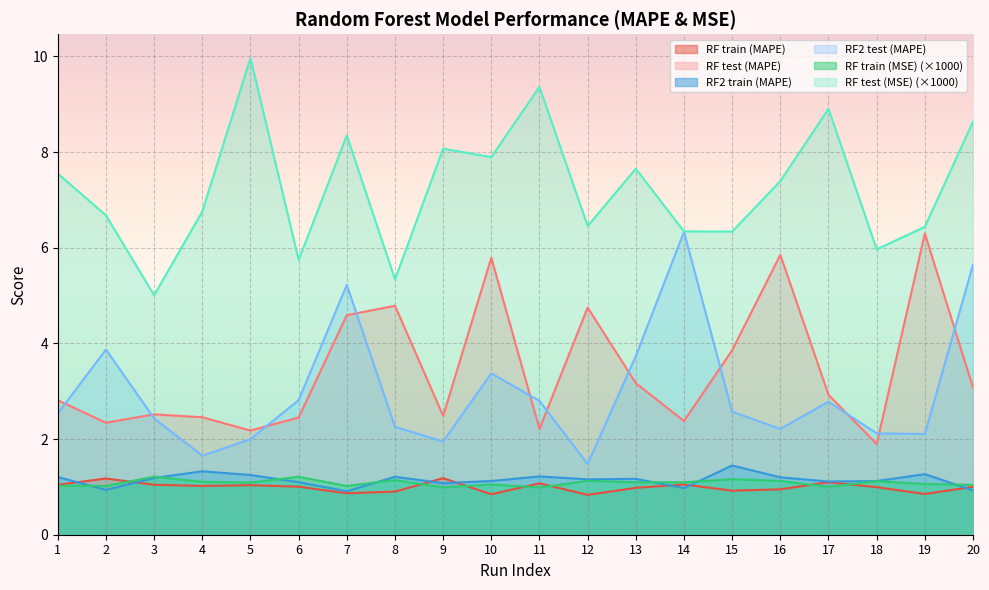

Does the chart display data point markers on the line(s)?

No